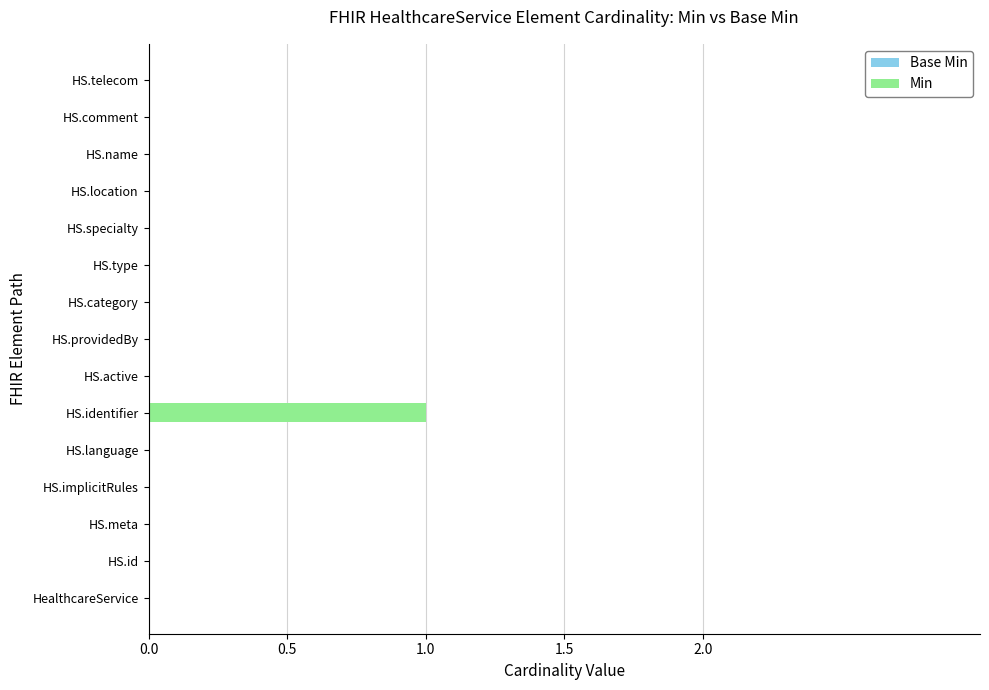

True or false: the data shows 0 at HS.telecom.

True